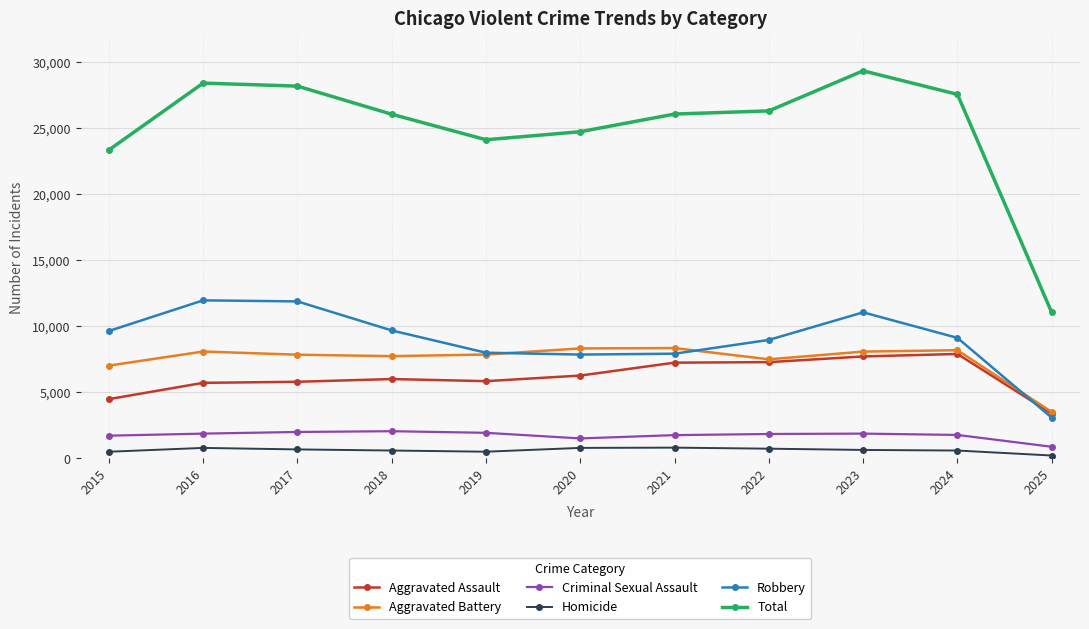

In Robbery, how many points are higher than both neighbors (excluding endpoints)?

2